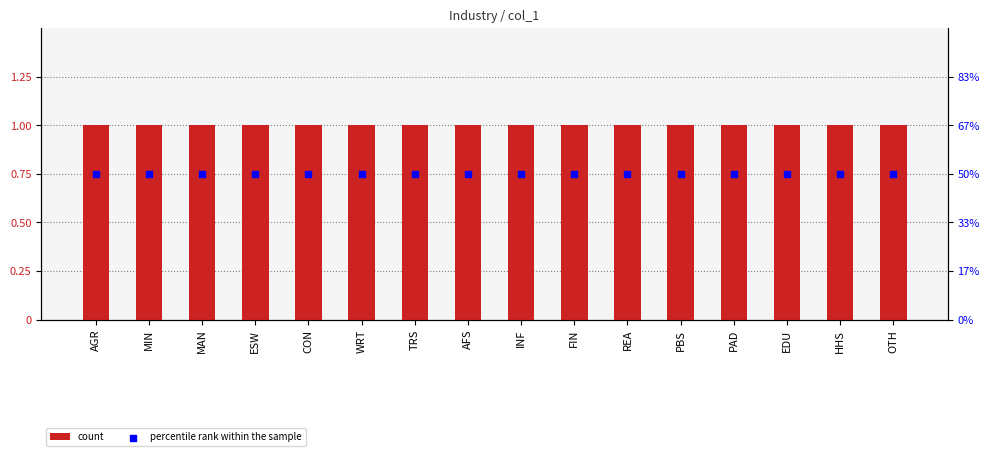

Which series has the largest Y range (max minus min)?

count